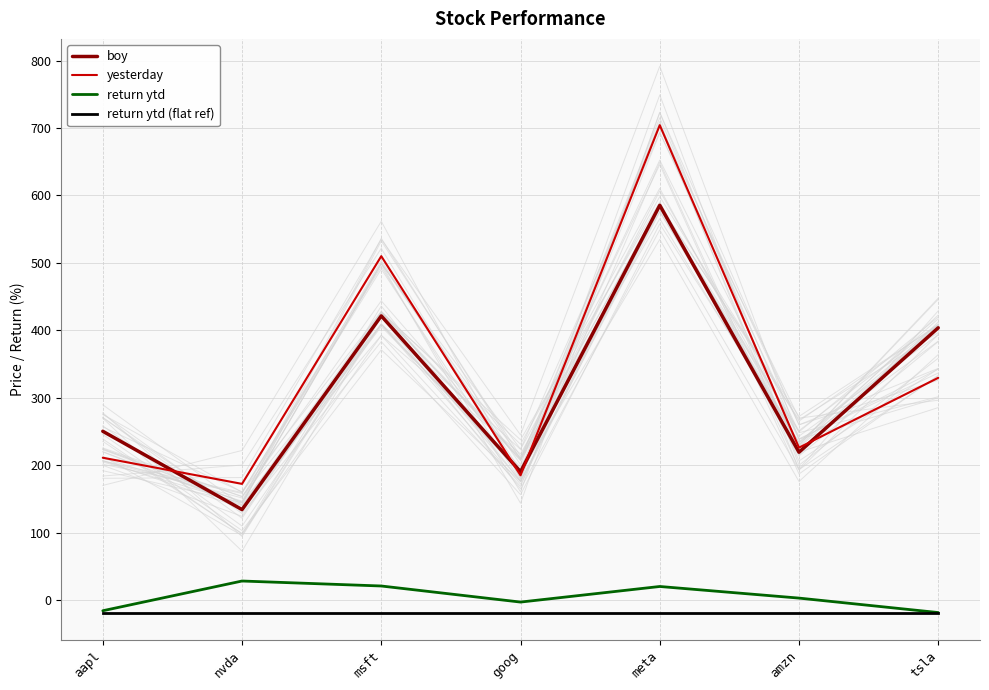

True or false: return ytd has a value of 7.8 at meta.

False